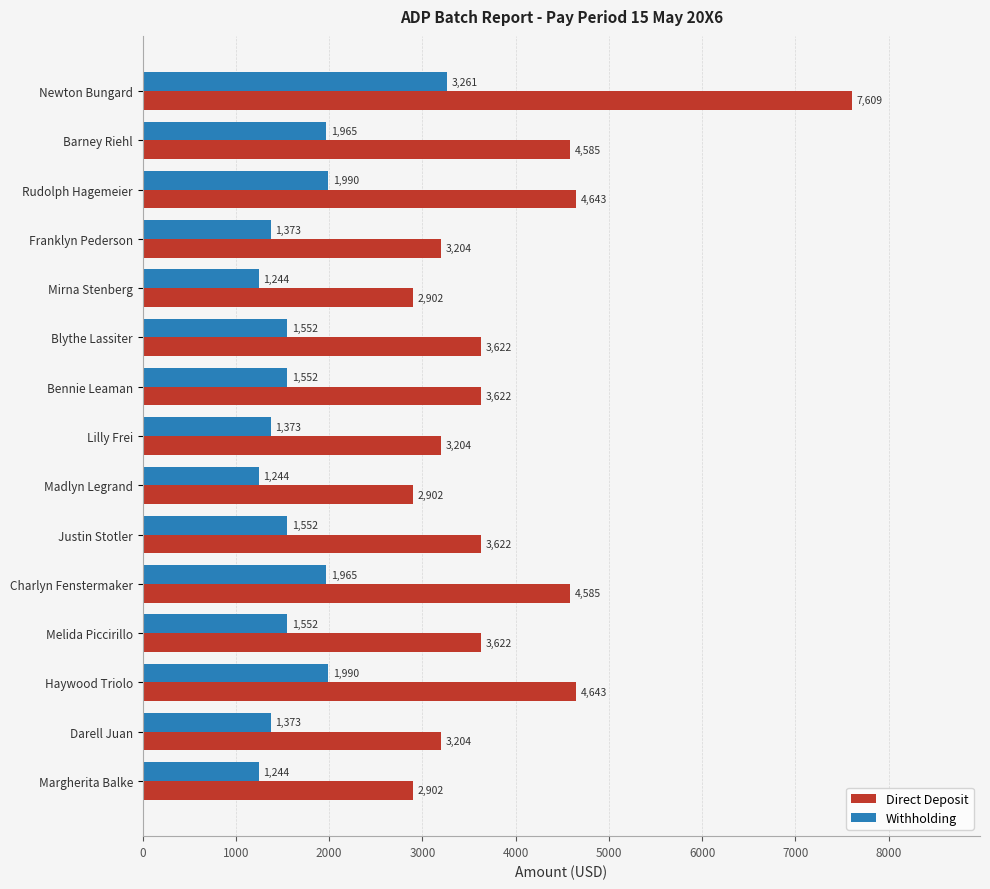

How many data points in Direct Deposit are above 3622?

9